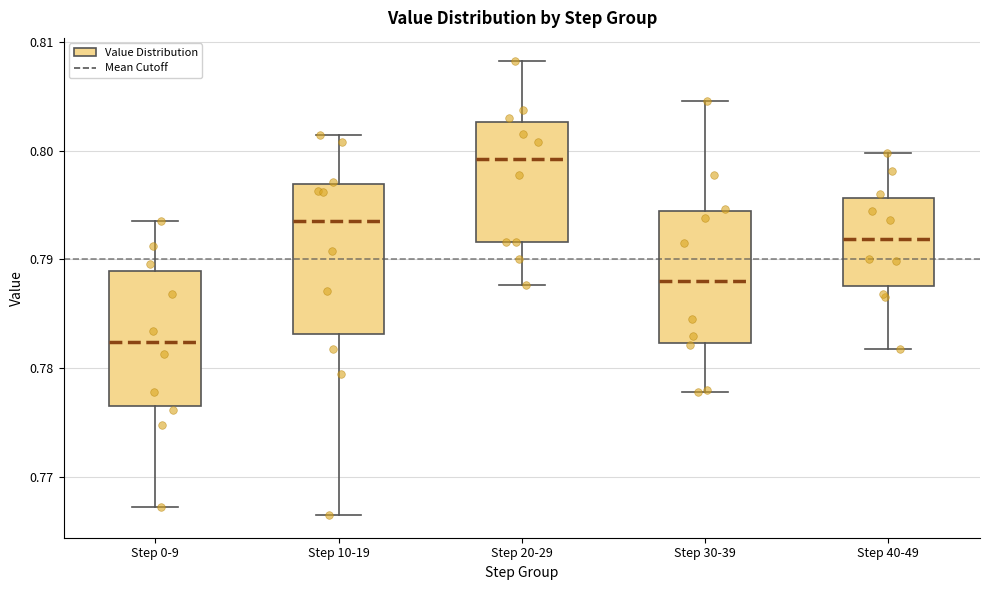

Comparing the boxes themselves (not the whiskers), which one is the tallest?

Step 10-19